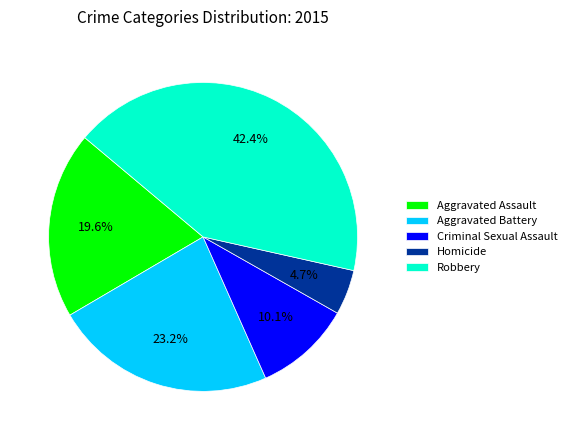

To the nearest percent, what is the average slice percentage?

20%